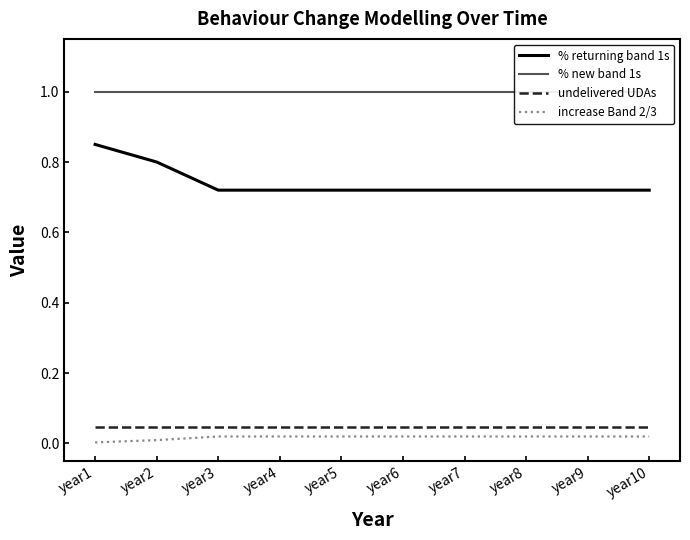

List the labels in order of % new band 1s value, smallest first.

year1, year2, year3, year4, year5, year6, year7, year8, year9, year10